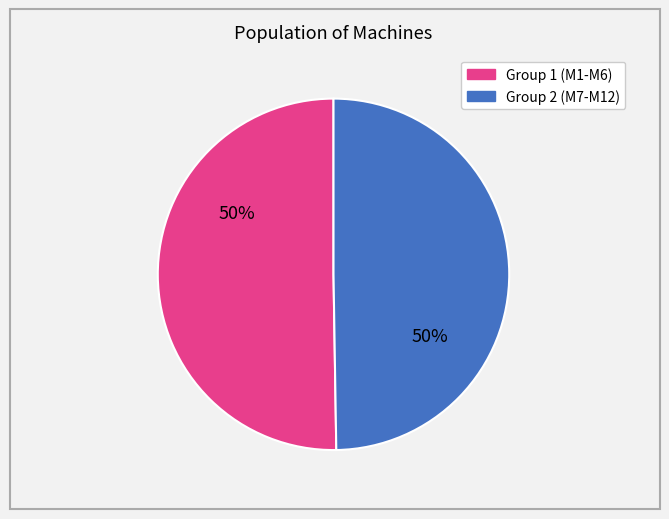

To the nearest percent, what is the average slice percentage?

50%